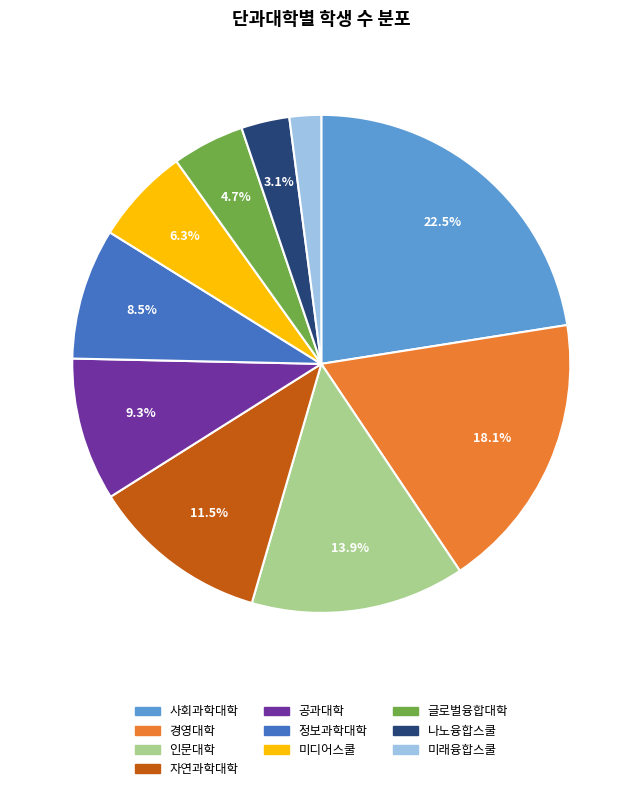

The 인문대학 slice represents 14% of the pie. True or false?

True